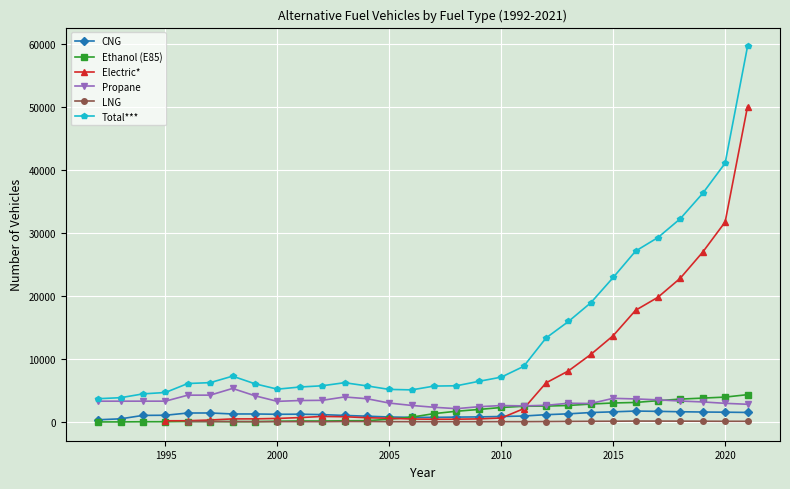

What is the minimum value for Total***?

3691